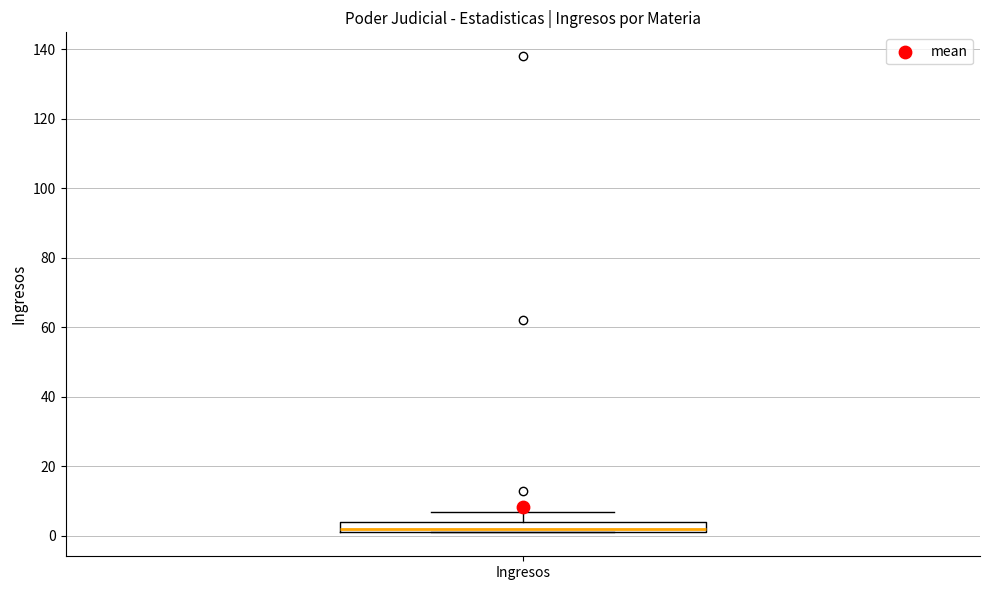

Where does the upper whisker of the box for Ingresos end on the y-axis? The values are not printed on the chart, so give them approximately, as read against the axis.

8